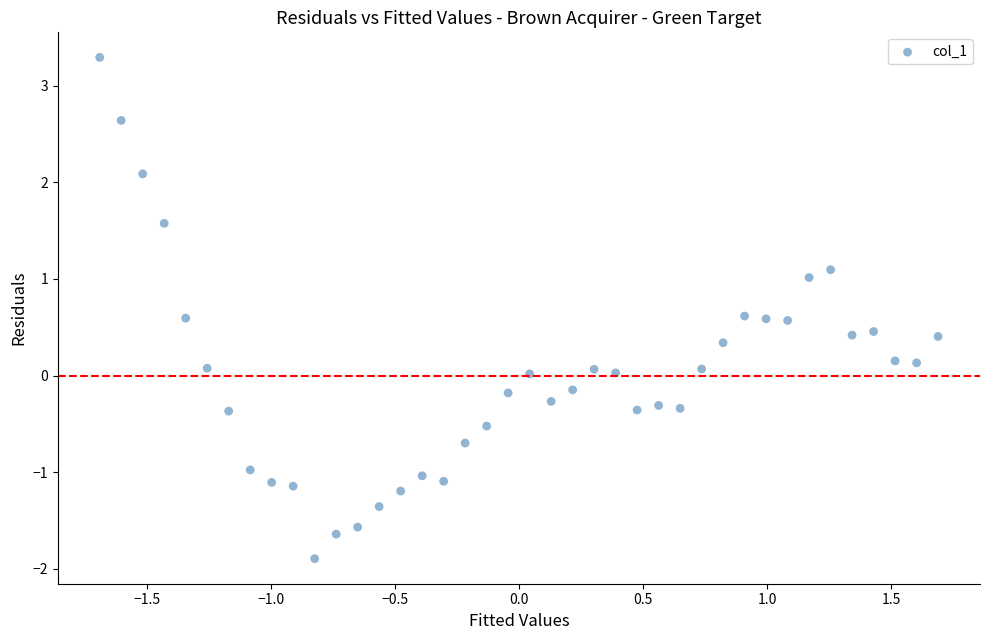

What is the range of X values (max minus min)?

3.4